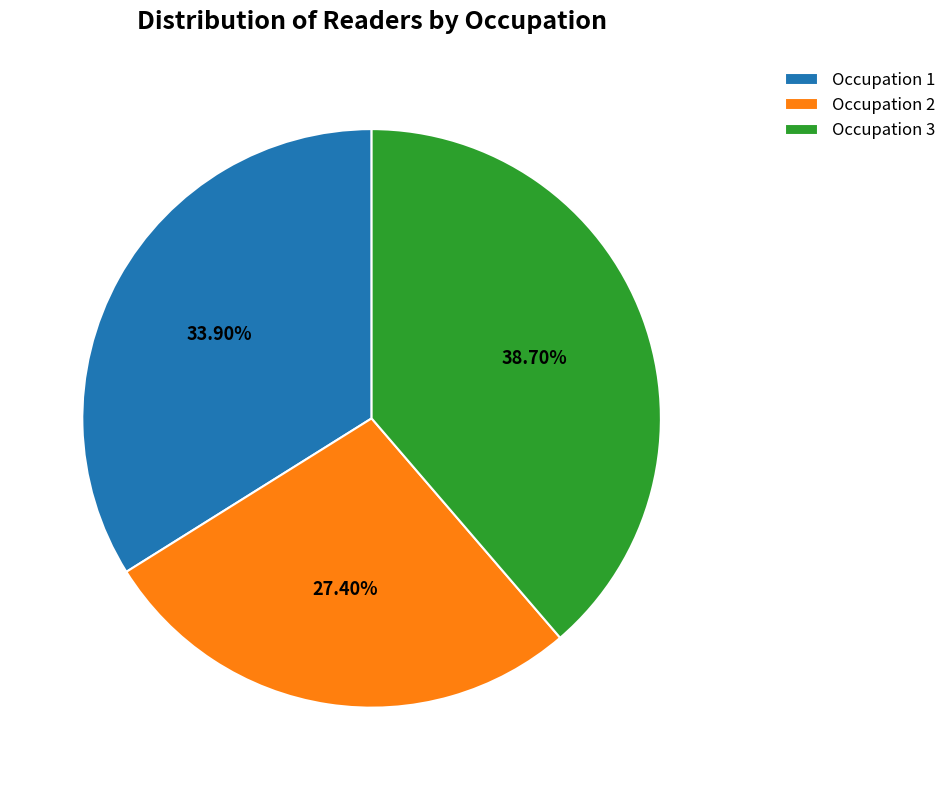

What percentage is the Occupation 1 slice, to the nearest percent?

34%